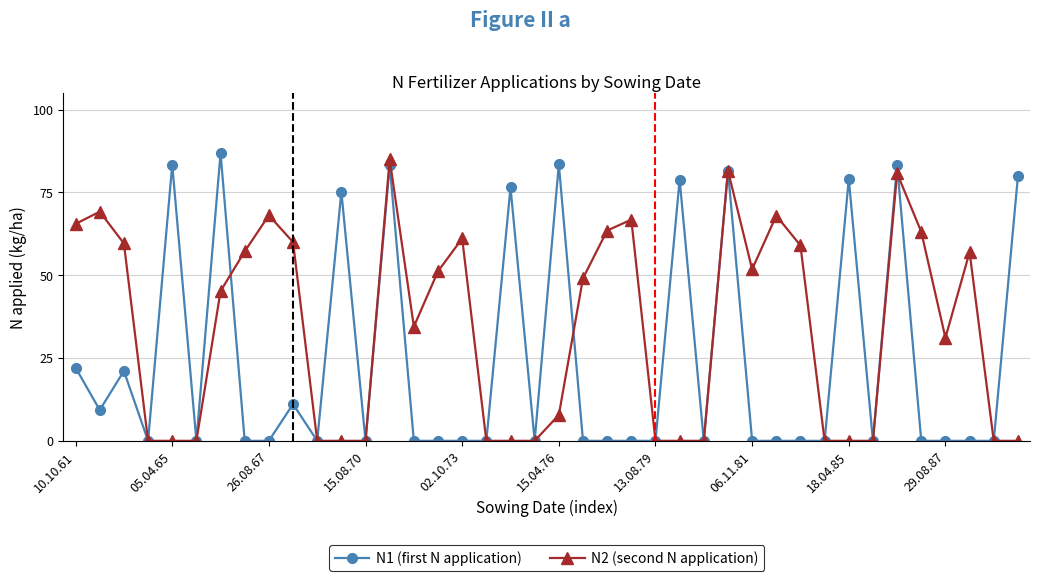

What is the value of the N1 (first N application) point at the 12th from the left?

75.2